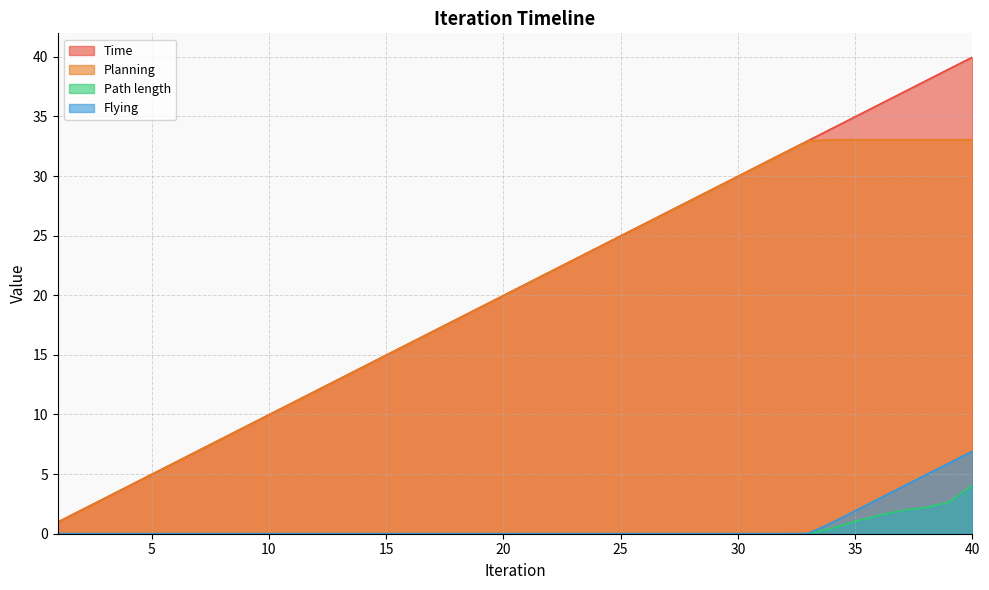

How many lines are shown in the chart?

4